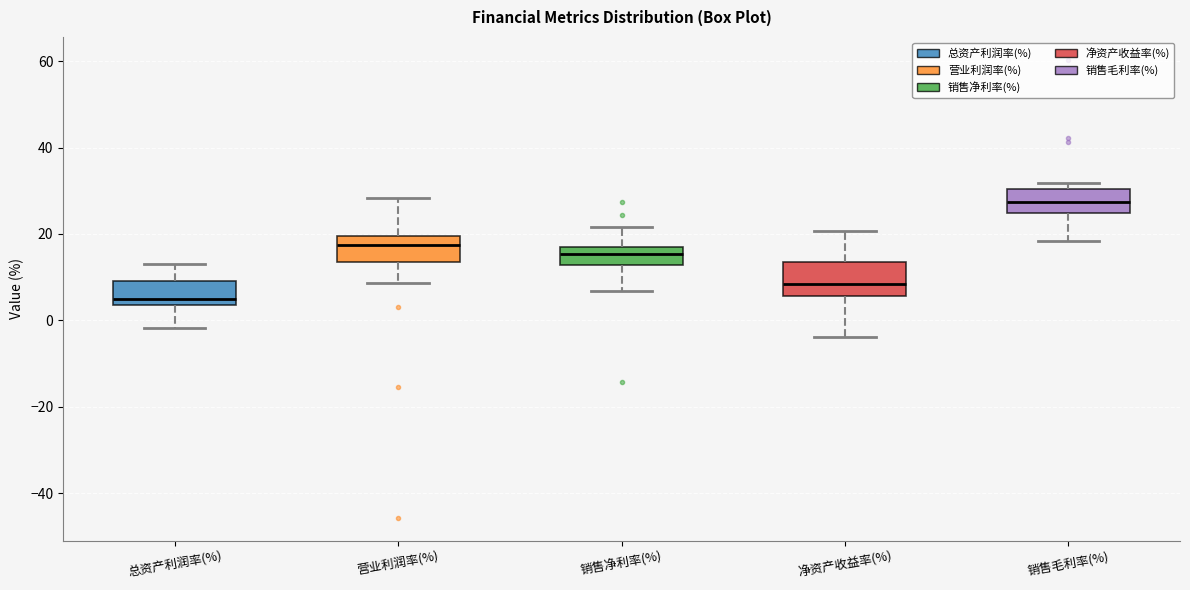

Reading left to right, transcribe this box plot: for each box, give where its median line is, the range the box spans, and where its two whiskers end, as read against the y-axis. The values are not printed on the chart, so give them approximately, as read against the axis.

总资产利润率(%): median 6, box 4 to 10, whiskers -2 to 14
营业利润率(%): median 18, box 14 to 20, whiskers 8 to 28
销售净利率(%): median 16, box 12 to 18, whiskers 6 to 22
净资产收益率(%): median 8, box 6 to 14, whiskers -4 to 20
销售毛利率(%): median 28, box 24 to 30, whiskers 18 to 32